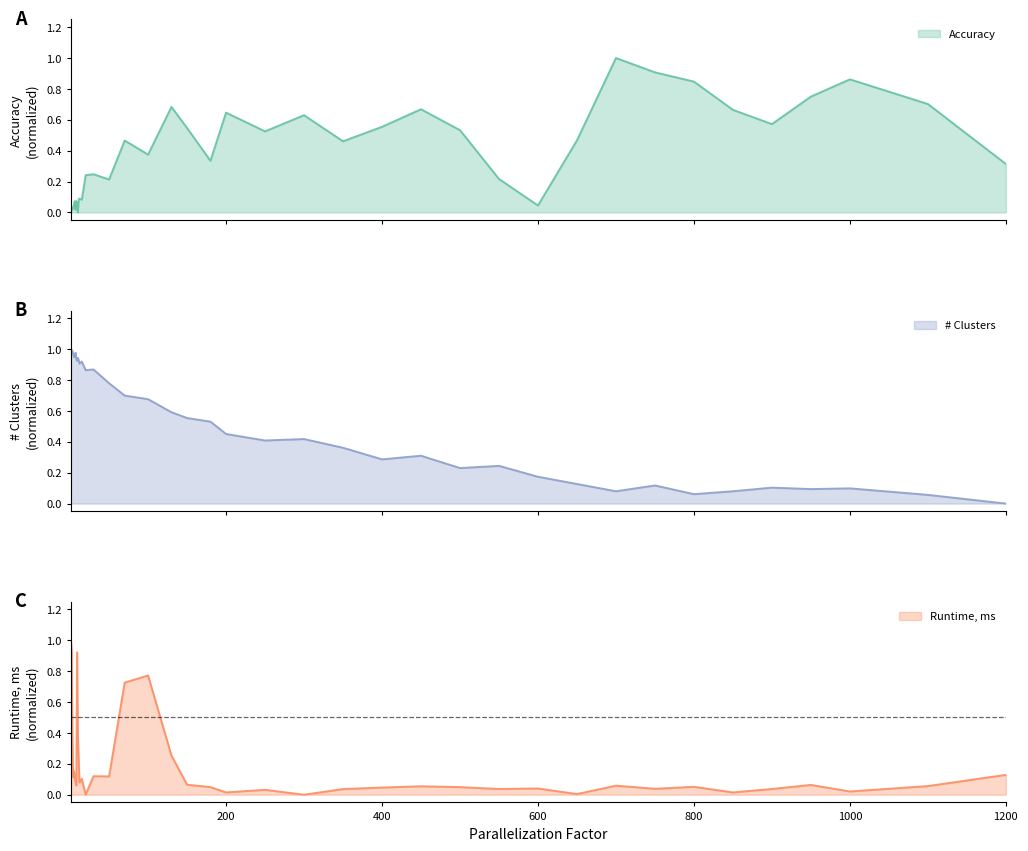

How many positive values does the accuracy series have?

39